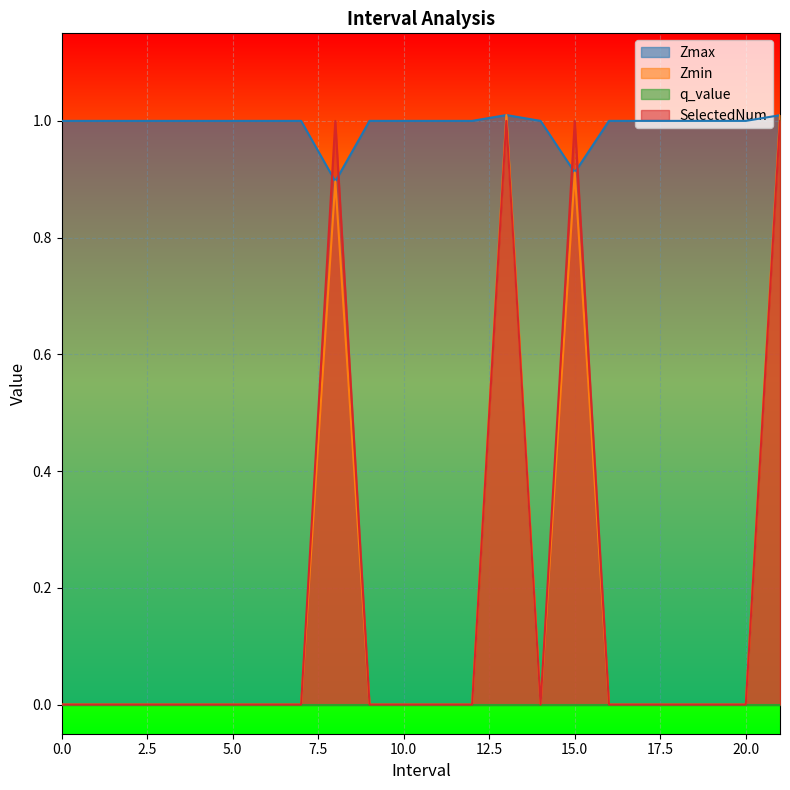

Which category has the highest value across all series?

13